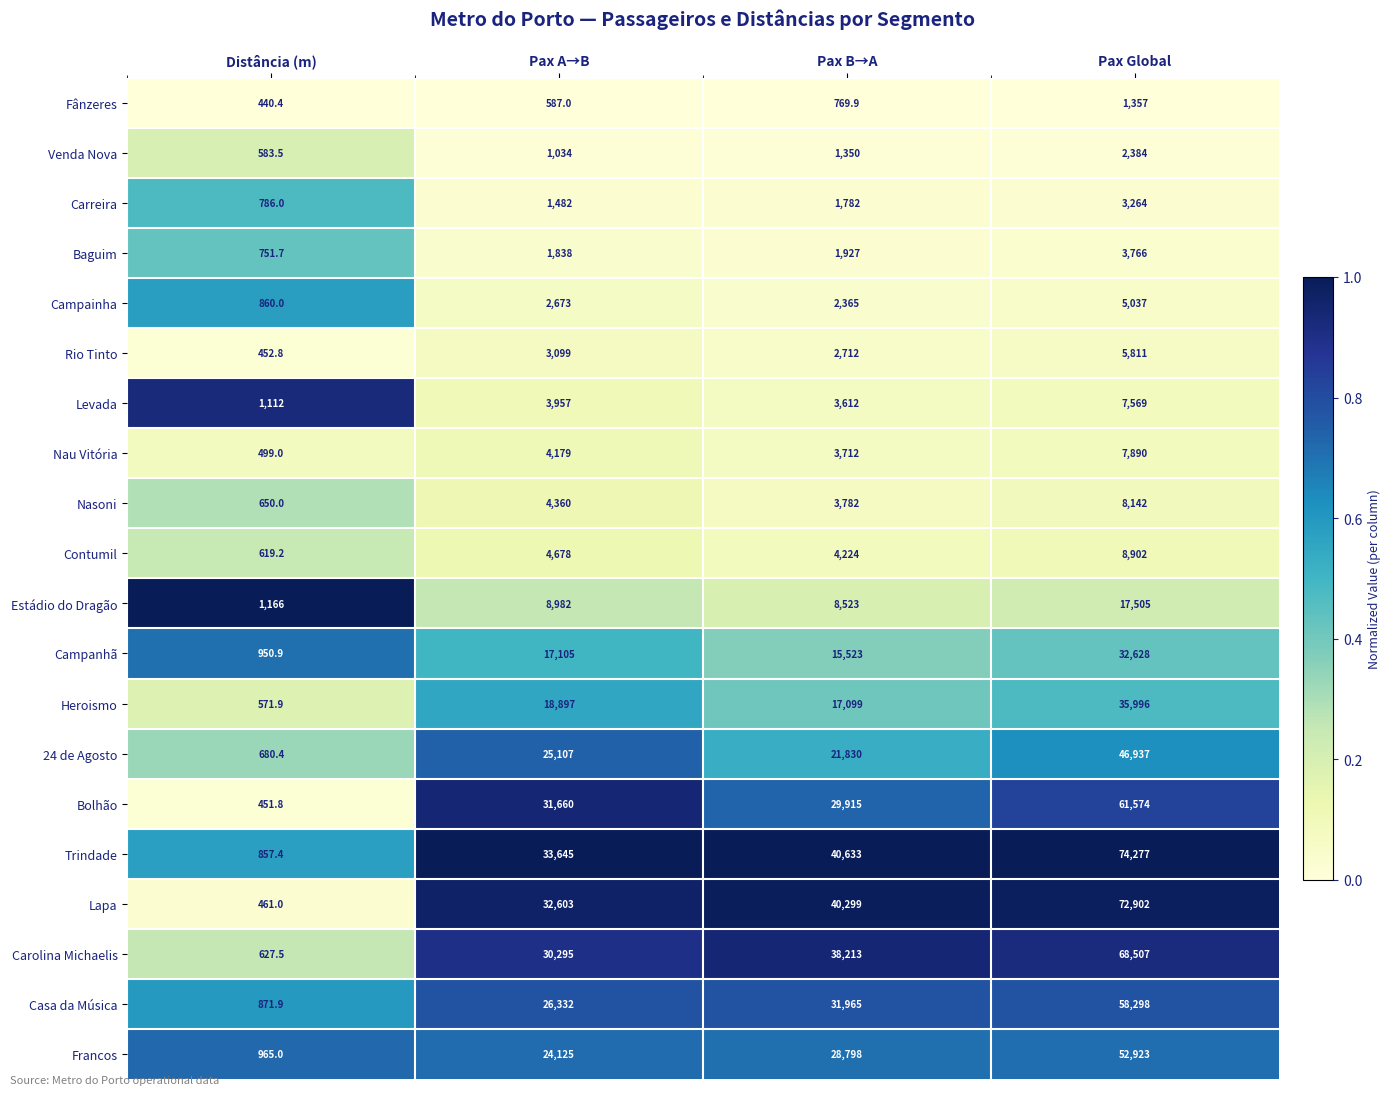

At which category is the sum across all series the highest?

Pax Global